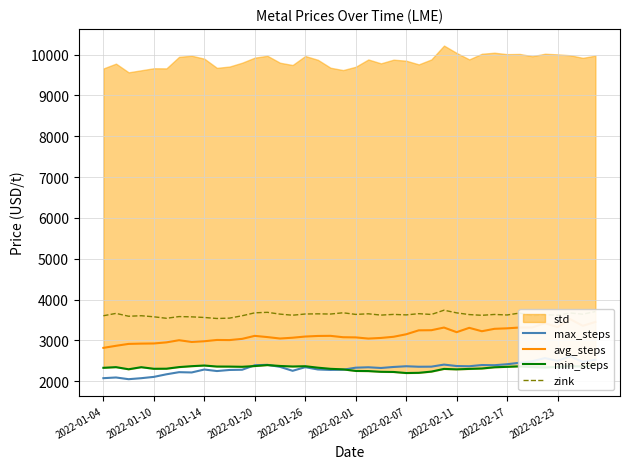

True or false: max_steps and avg_steps cross at least once.

False